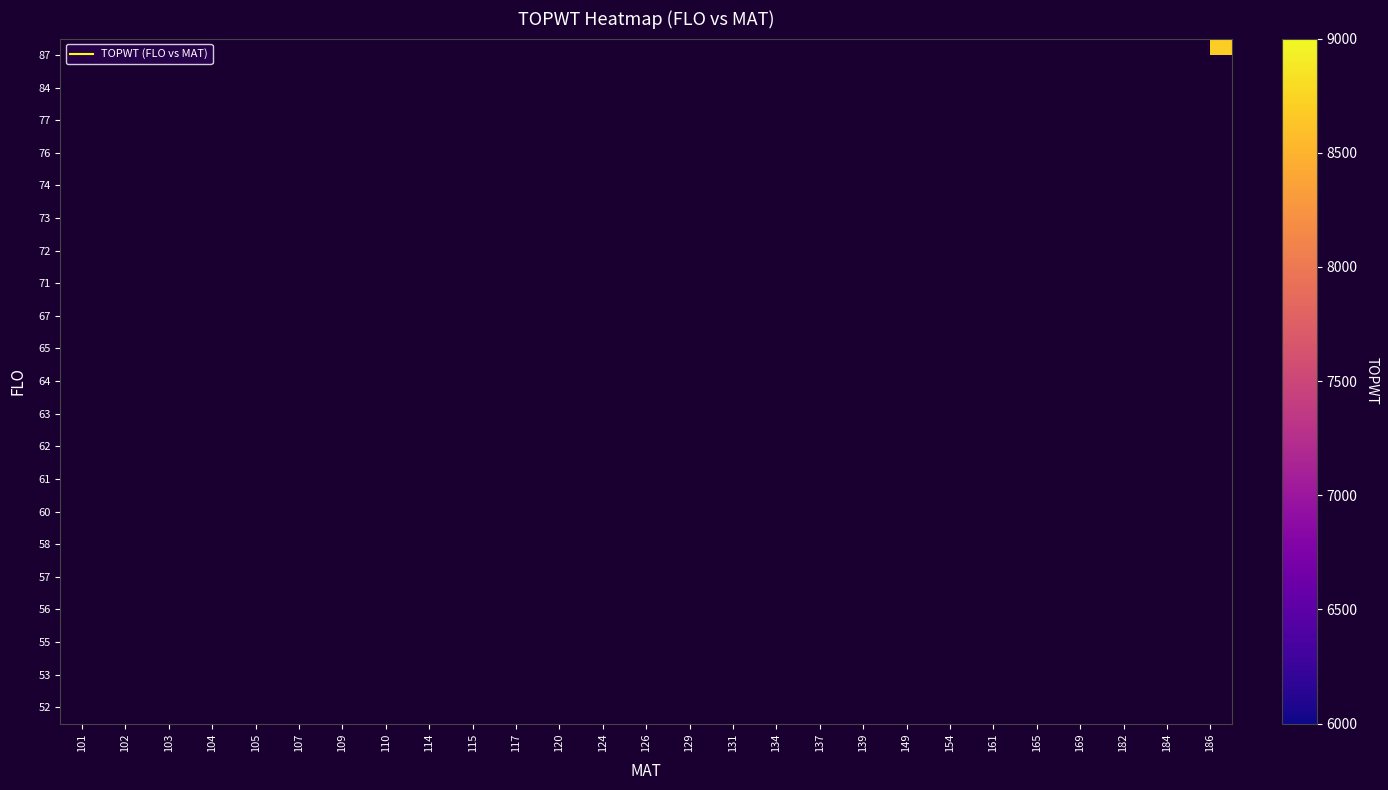

Which has a higher value, 131 or 101?

101